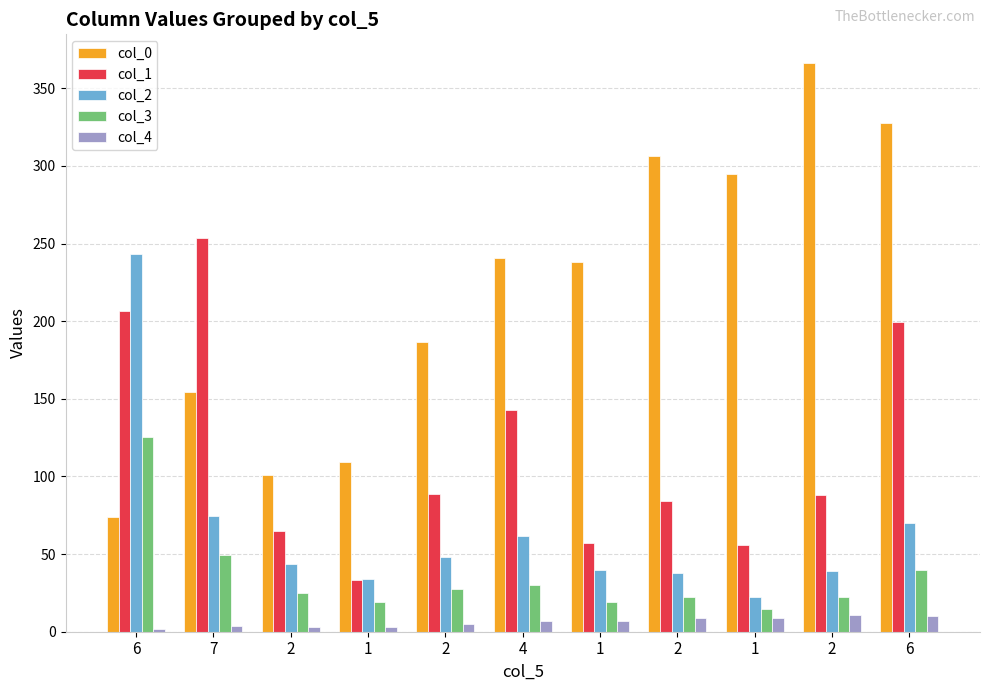

How many values in the col_0 series are below 238?

5